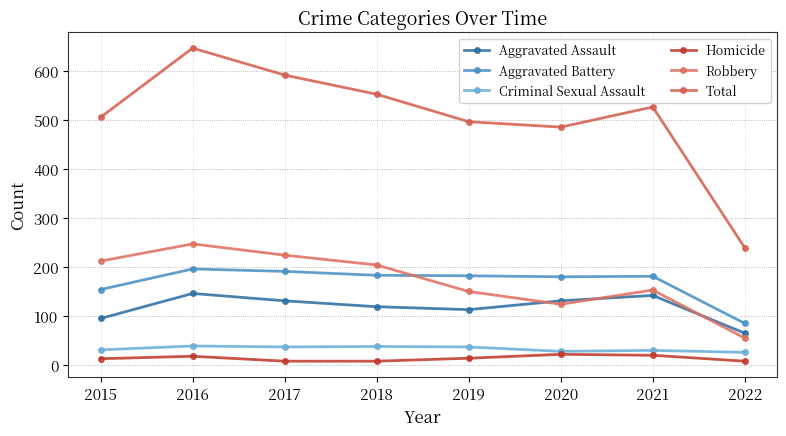

List the series in order of their peak value, highest first.

Total, Robbery, Aggravated Battery, Aggravated Assault, Criminal Sexual Assault, Homicide